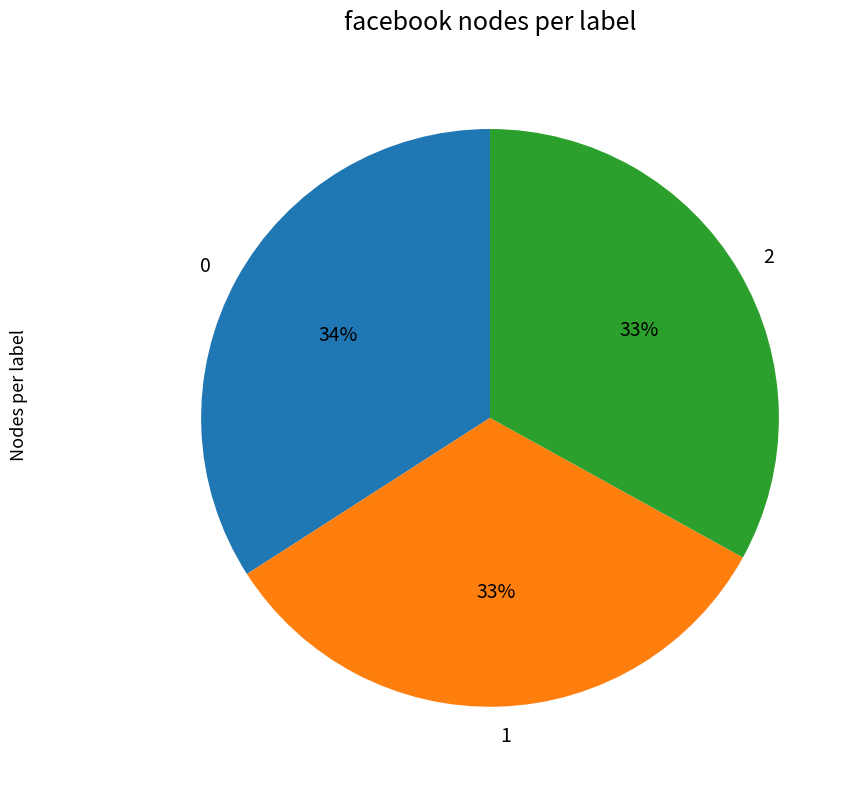

Which slice is the largest?

0